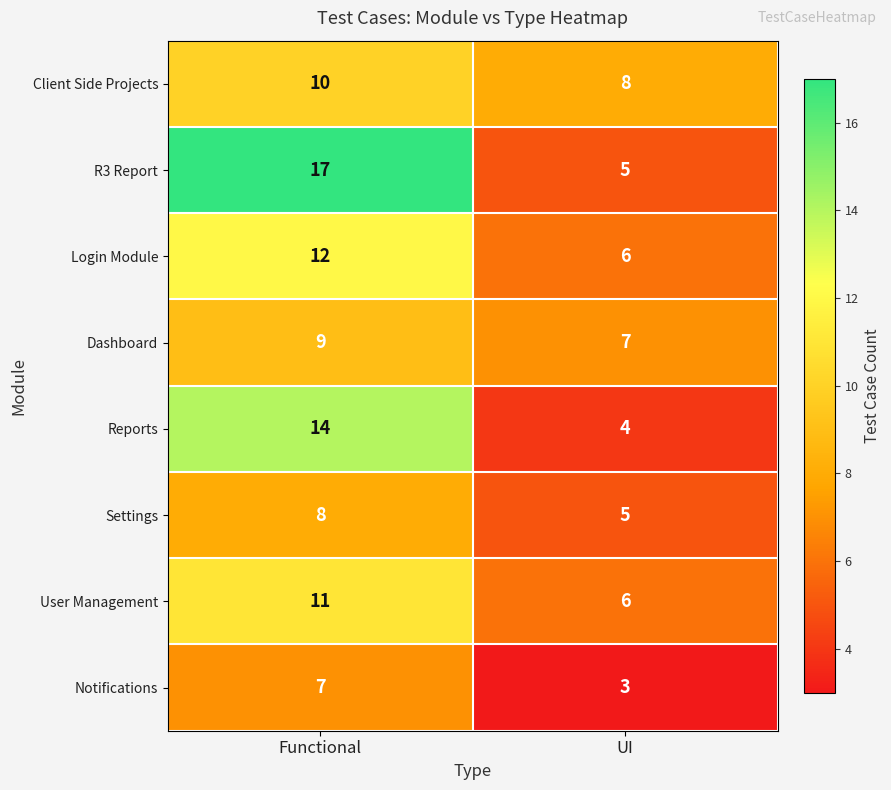

What is the total value across all series at Functional?

88